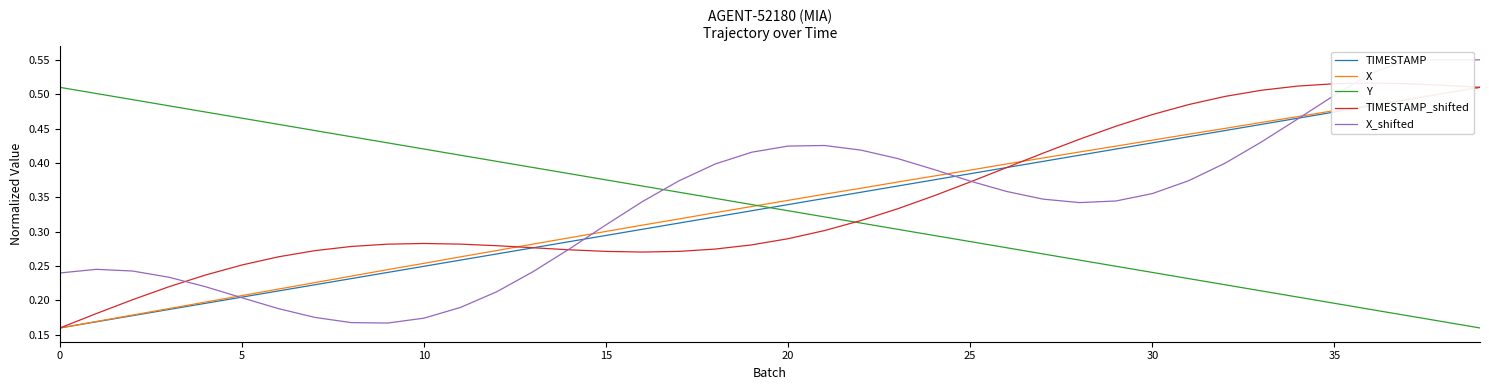

What is the label of the 15th point from the left?

14